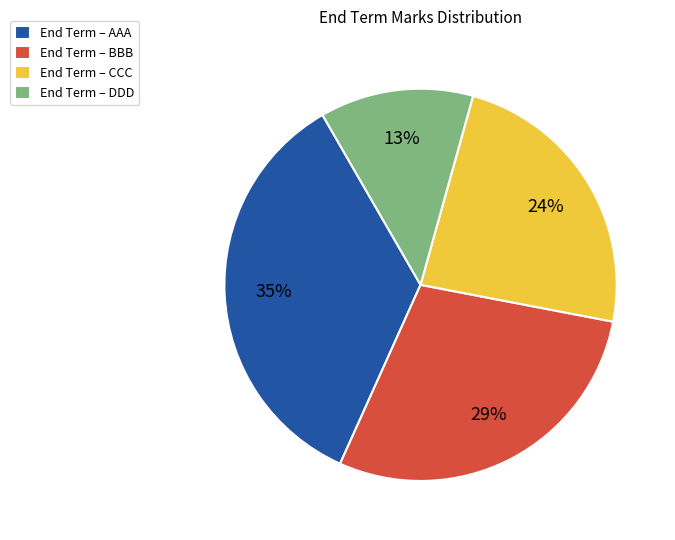

Is there any slice that represents more than half of the pie?

No